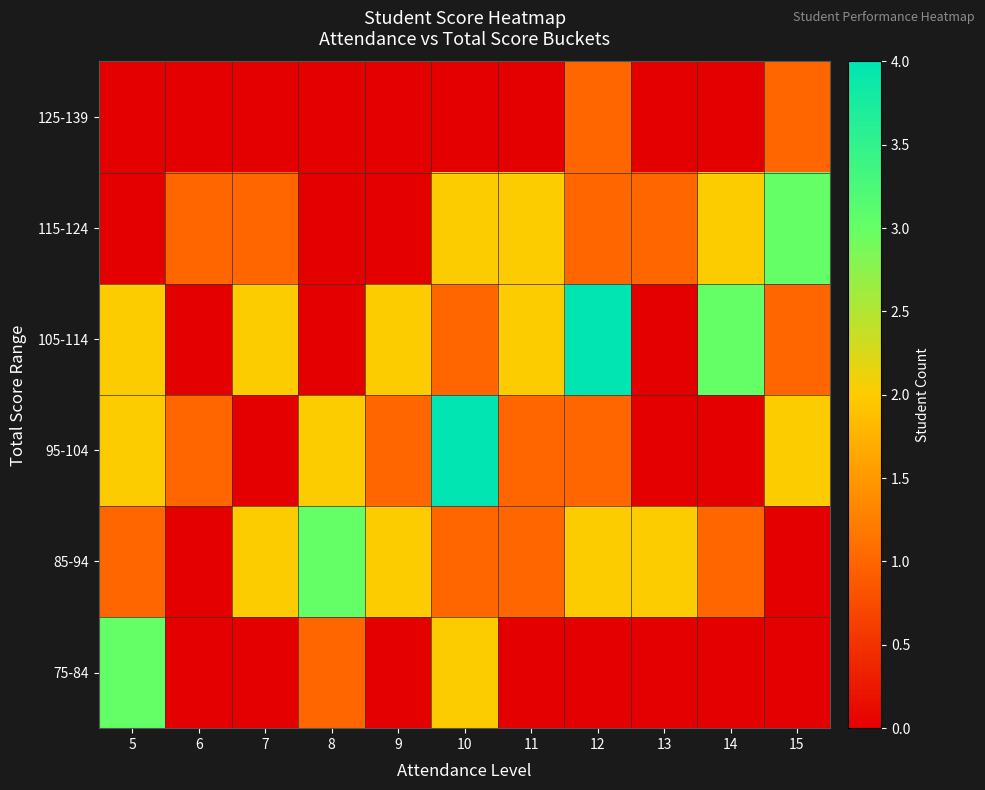

Reading left to right, list all the values displayed in this chart.

75-84: 5=3	6=0	7=0	8=1	9=0	10=2	11=0	12=0	13=0	14=0	15=0
85-94: 5=1	6=0	7=2	8=3	9=2	10=1	11=1	12=2	13=2	14=1	15=0
95-104: 5=2	6=1	7=0	8=2	9=1	10=4	11=1	12=1	13=0	14=0	15=2
105-114: 5=2	6=0	7=2	8=0	9=2	10=1	11=2	12=4	13=0	14=3	15=1
115-124: 5=0	6=1	7=1	8=0	9=0	10=2	11=2	12=1	13=1	14=2	15=3
125-139: 5=0	6=0	7=0	8=0	9=0	10=0	11=0	12=1	13=0	14=0	15=1